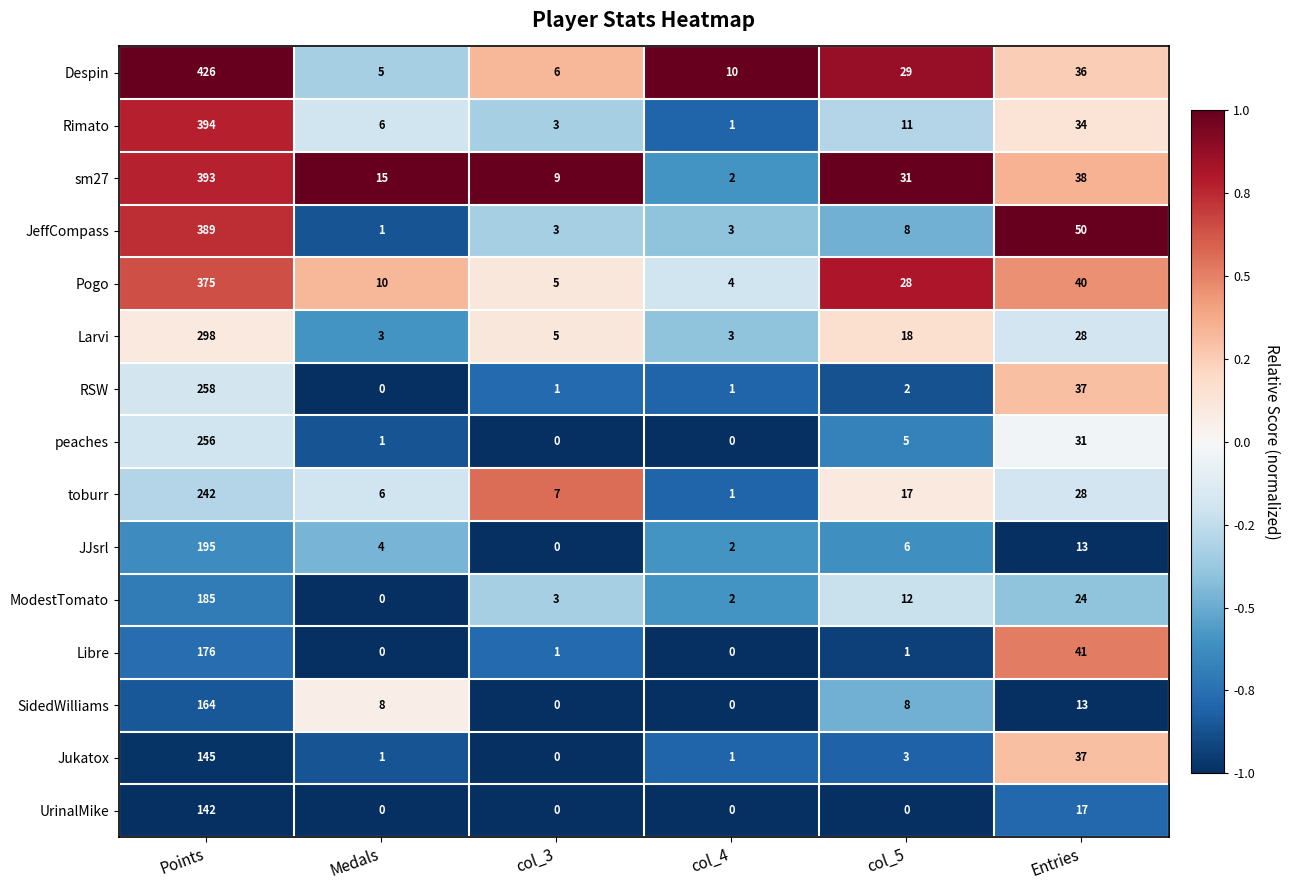

What is the total value across all series at col_3?

43